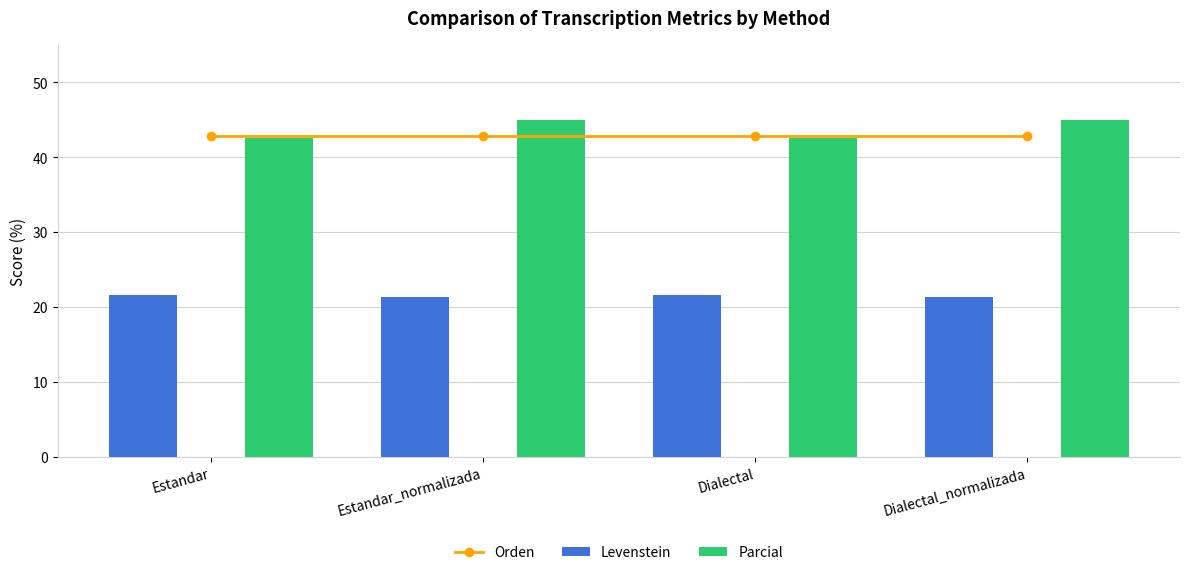

Reading left to right, what are all the values shown in this chart?

Orden: Estandar=42.9	Estandar_normalizada=42.9	Dialectal=42.9	Dialectal_normalizada=42.9
Levenstein: Estandar=21.6	Estandar_normalizada=21.3	Dialectal=21.6	Dialectal_normalizada=21.3
Parcial: Estandar=42.6	Estandar_normalizada=45.0	Dialectal=42.6	Dialectal_normalizada=45.0